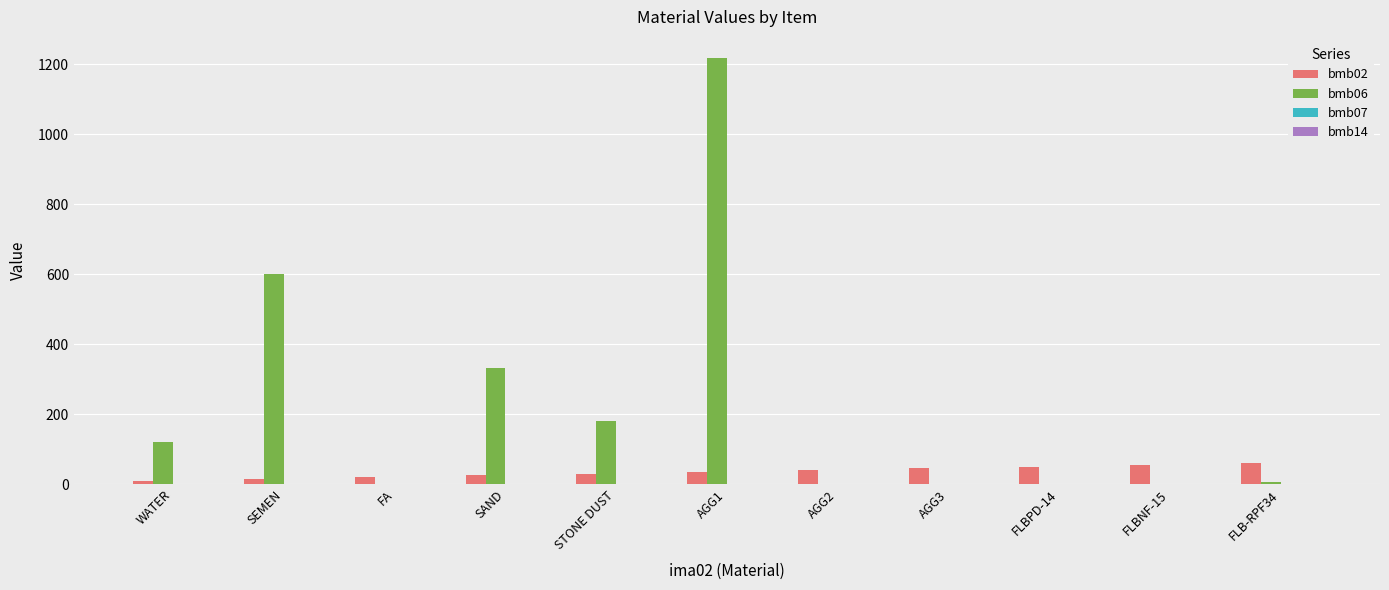

What value does the bmb02 series have at SAND?

25.0